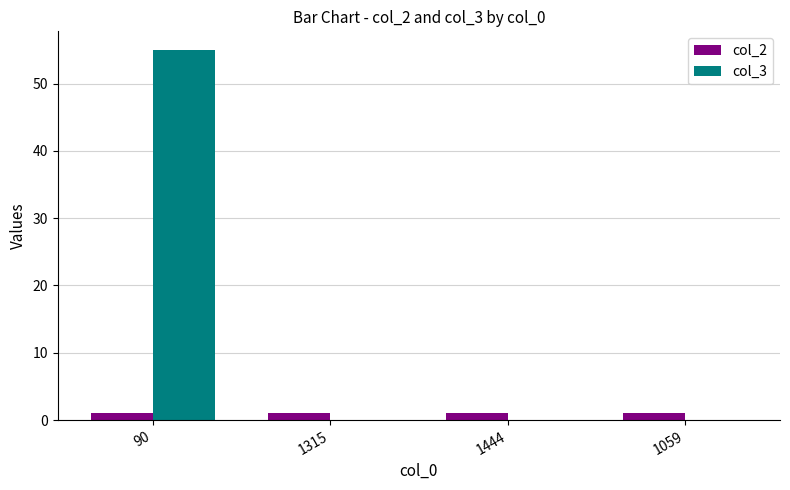

Which series changed the most between 90 and 1059?

col_3